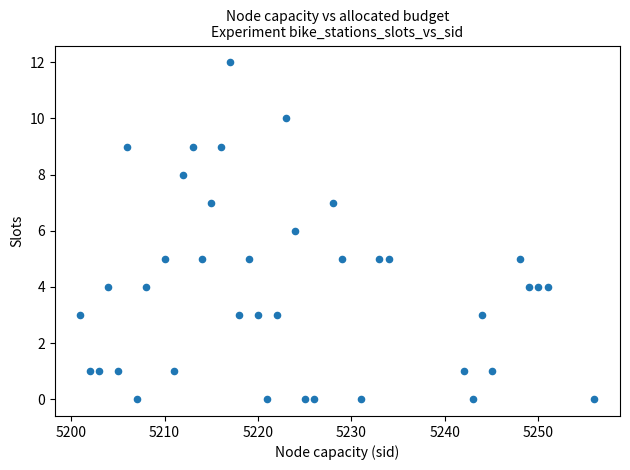

What is the range of X values (max minus min)?

55